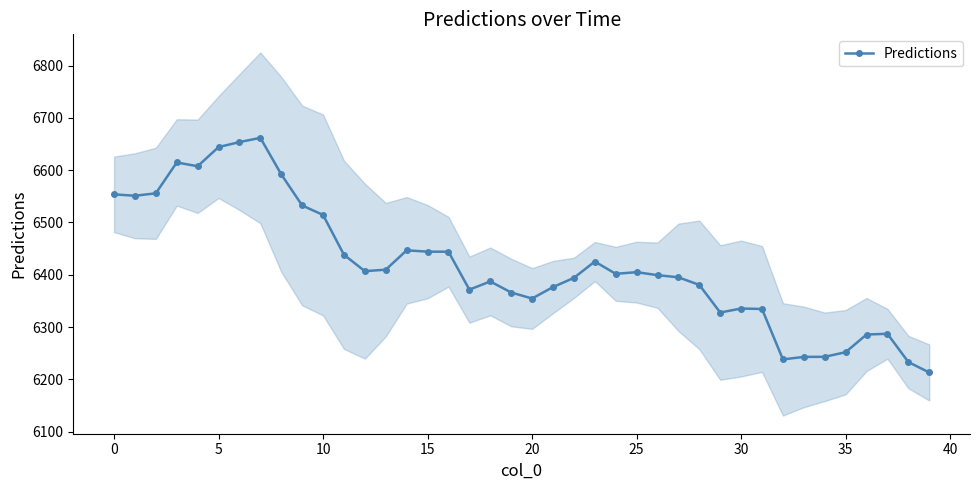

True or false: Predictions has more than 1 points higher than both neighbors.

True